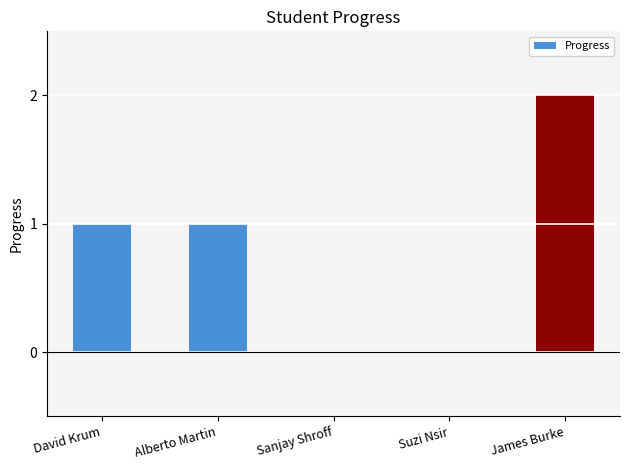

The value at Sanjay Shroff is 1. True or false?

False